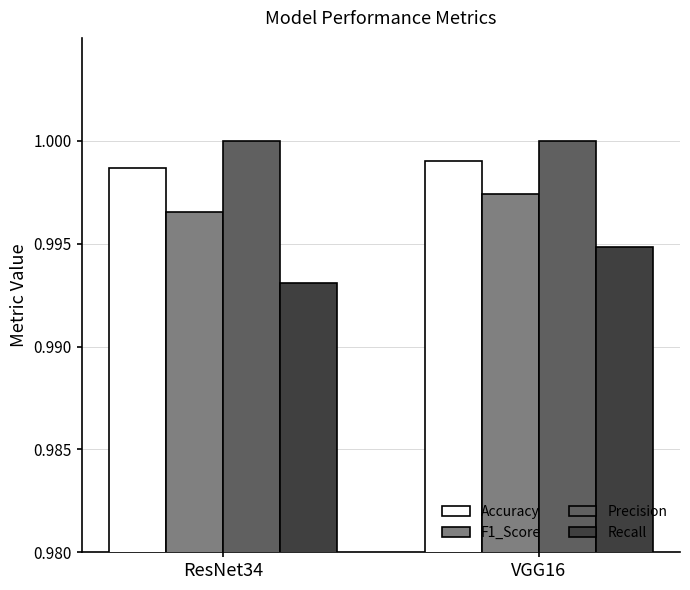

What is the total value across all series at VGG16?

4.0